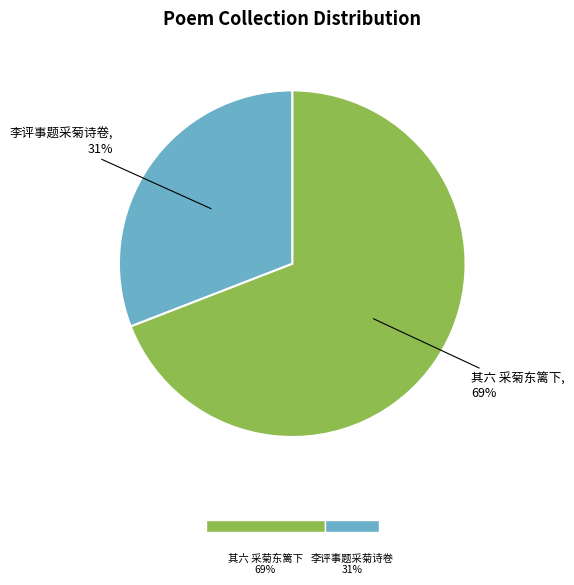

Is there any slice that represents more than half of the pie?

Yes